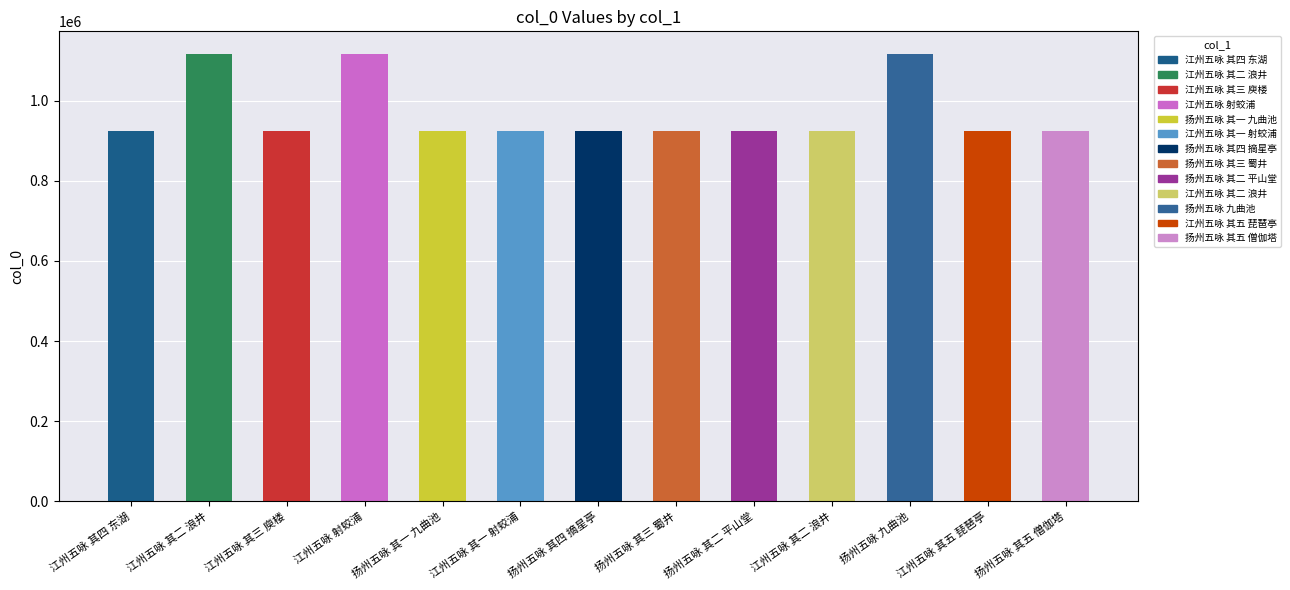

Approximately how many times larger is the value at 江州五咏 其五 琵琶亭 compared to 江州五咏 其二 浪井?

1.0